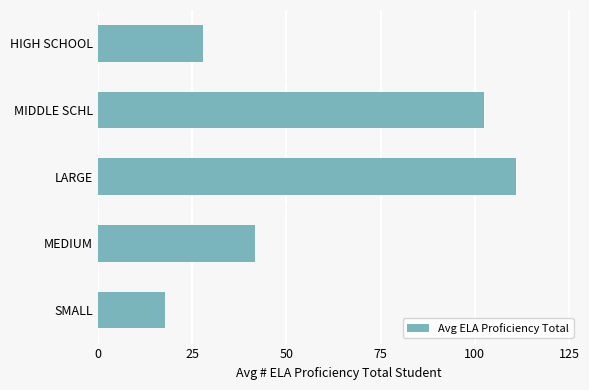

What is the approximate value at MEDIUM?

41.7